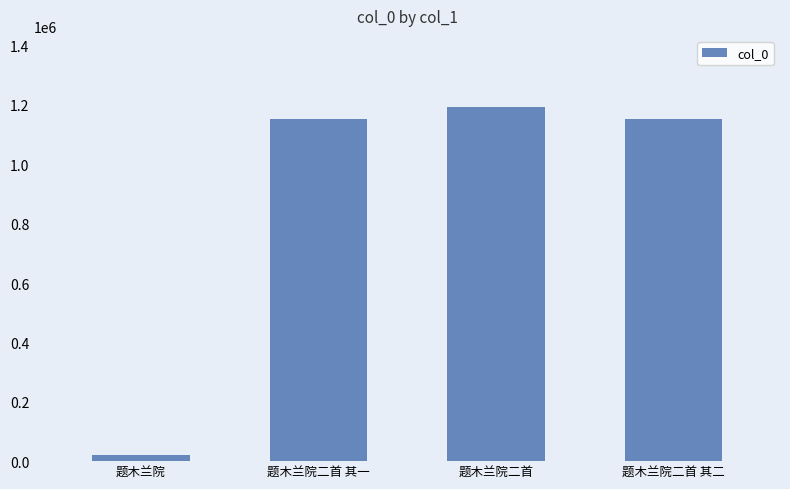

The chart shows a value of 1152136 at 题木兰院二首 其一. True or false?

True